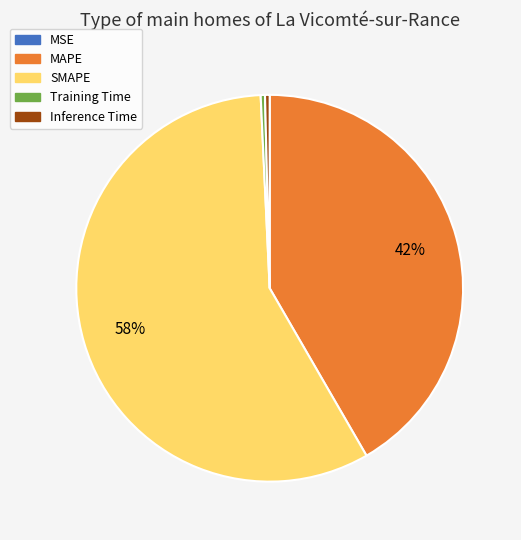

Does any single category account for the majority?

Yes